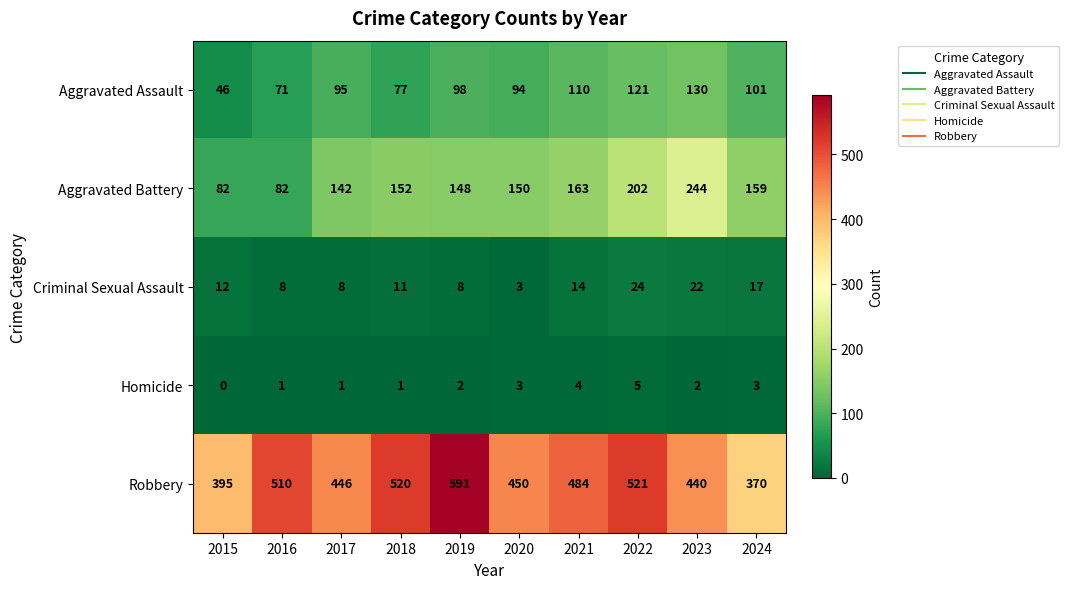

Which series changed the most between 2015 and 2022?

Robbery